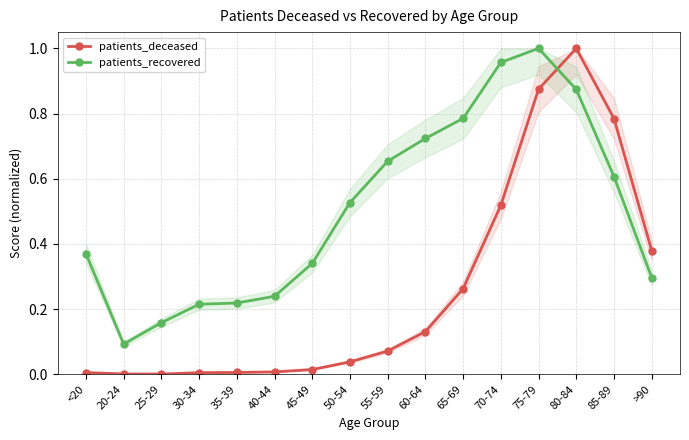

At <20, list the series in order from smallest to largest.

patients_deceased, patients_recovered